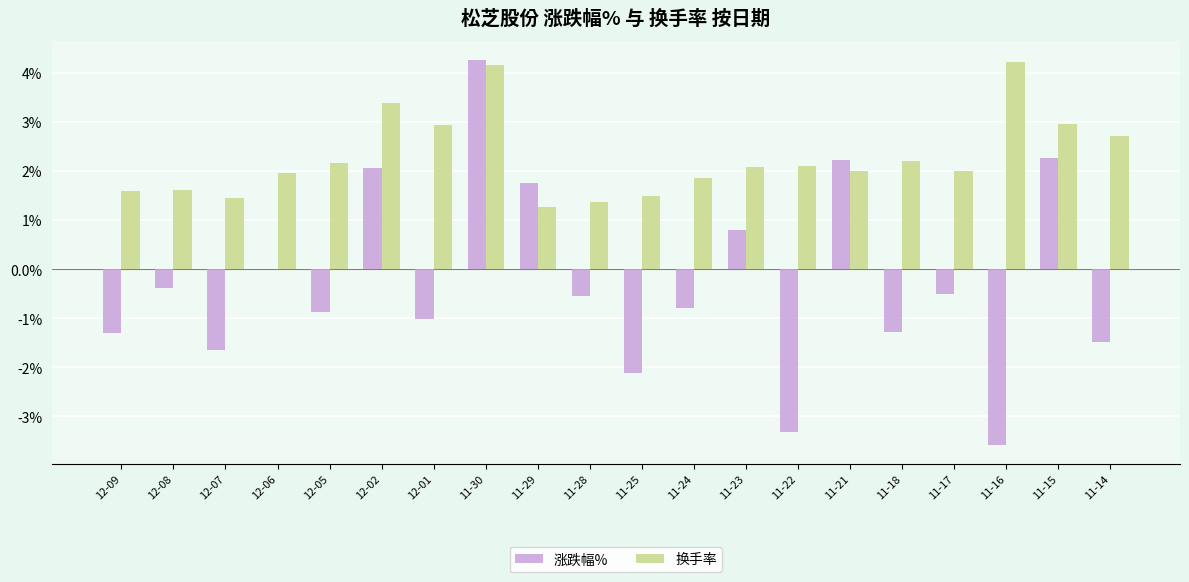

True or false: 换手率 has a value of 2.1 at 12-08.

False